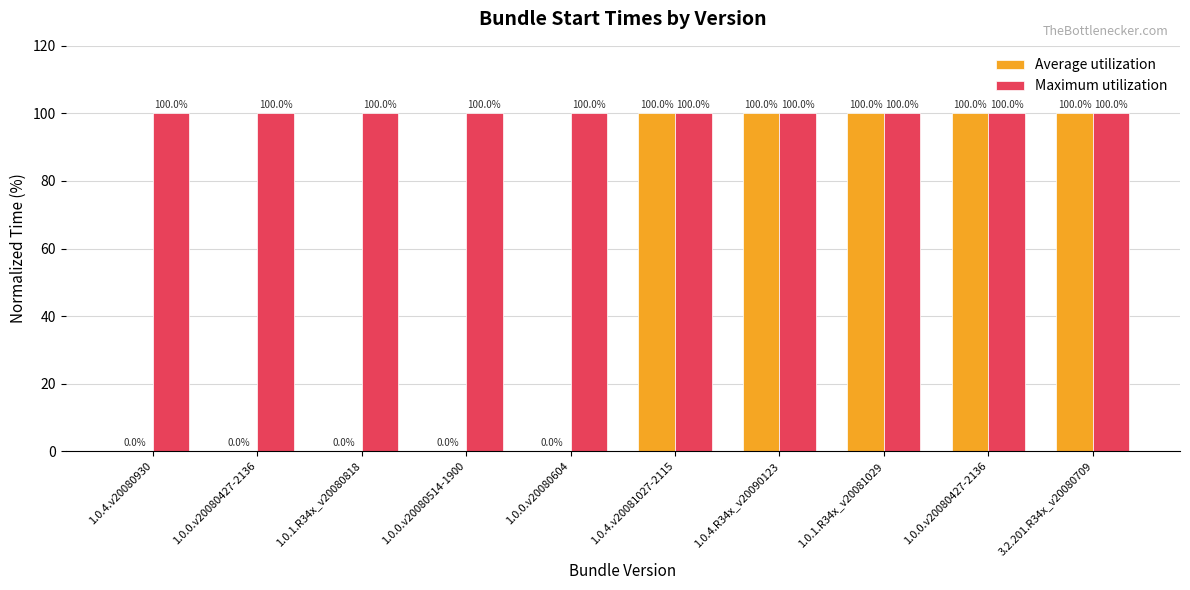

Are the bars horizontal?

No